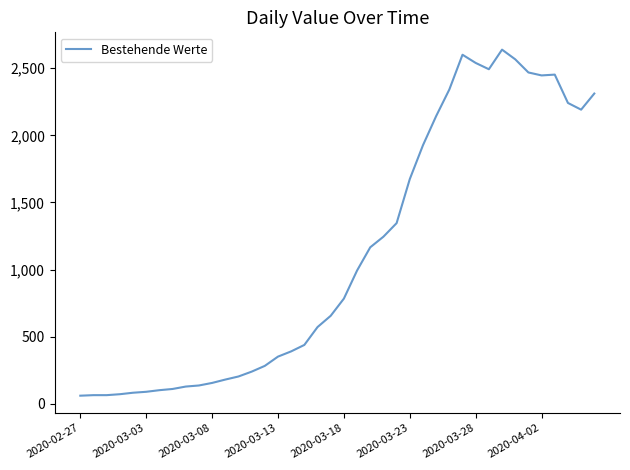

What is the maximum value shown in the chart?

2638